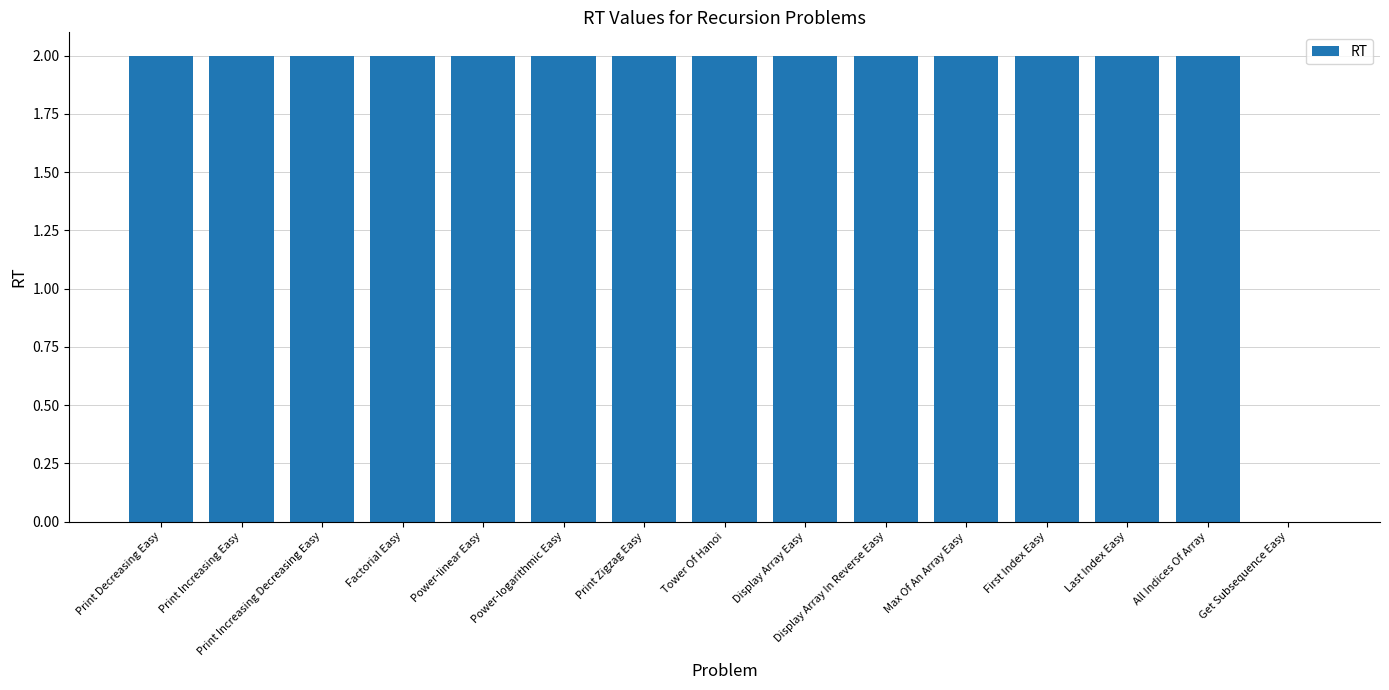

What is the ratio of the value at Factorial Easy to the value at Power-linear Easy?

1.0